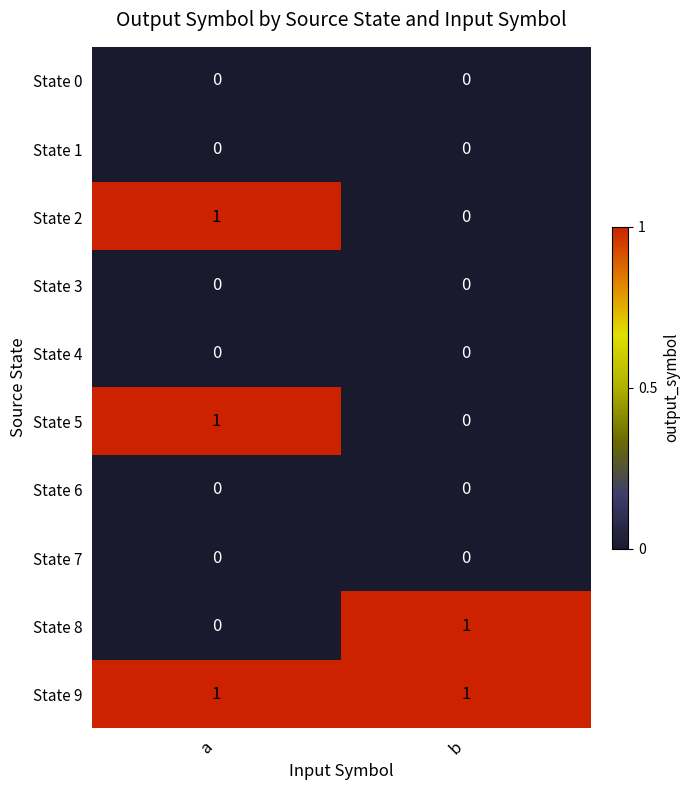

Reading right to left, transcribe all the data shown in this chart.

State 0: b=0	a=0
State 1: b=0	a=0
State 2: b=0	a=1
State 3: b=0	a=0
State 4: b=0	a=0
State 5: b=0	a=1
State 6: b=0	a=0
State 7: b=0	a=0
State 8: b=1	a=0
State 9: b=1	a=1